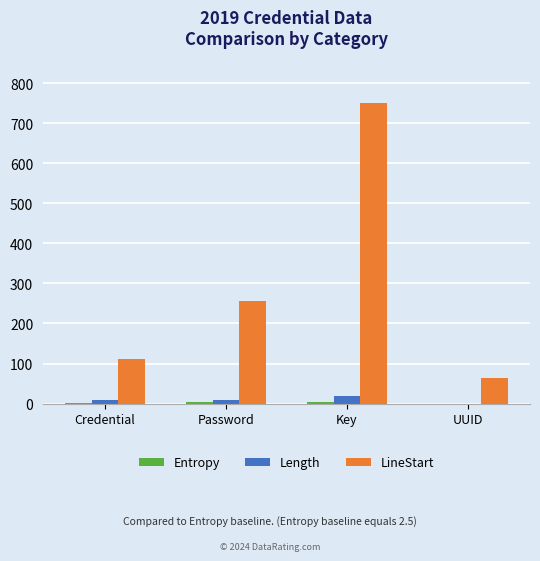

Count the number of categories in the chart.

4